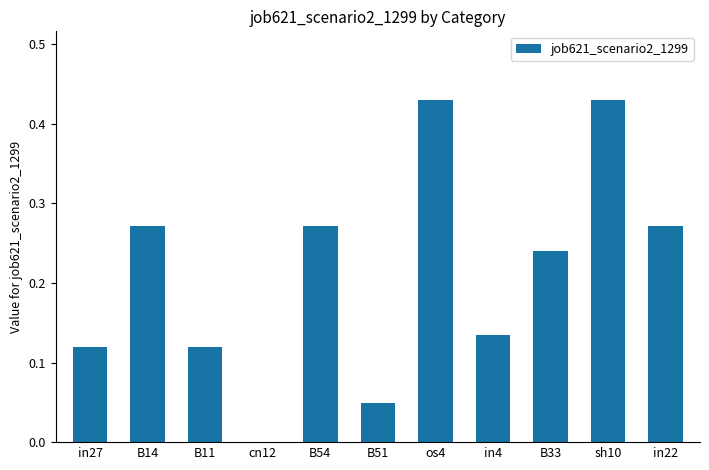

How many values are above zero?

10